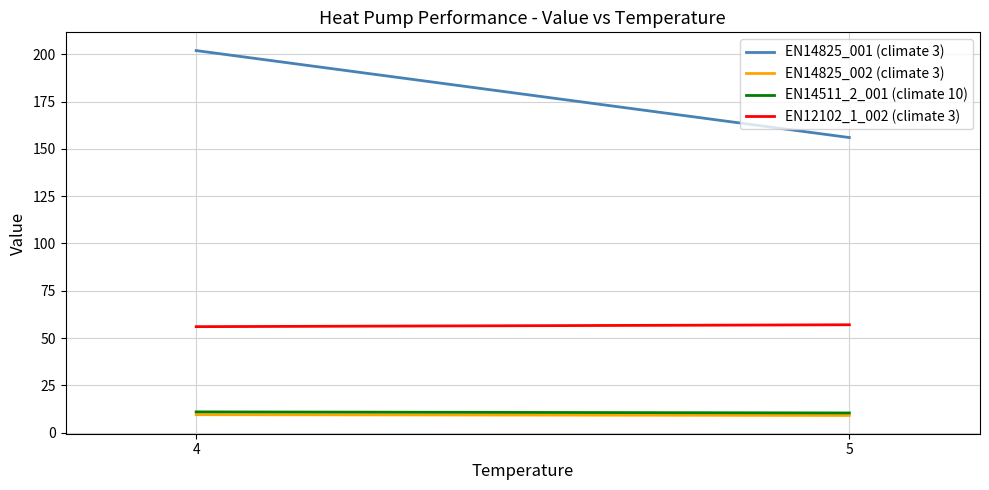

The value of EN12102_1_002 (climate 3) at 4 is 56.0. True or false?

True